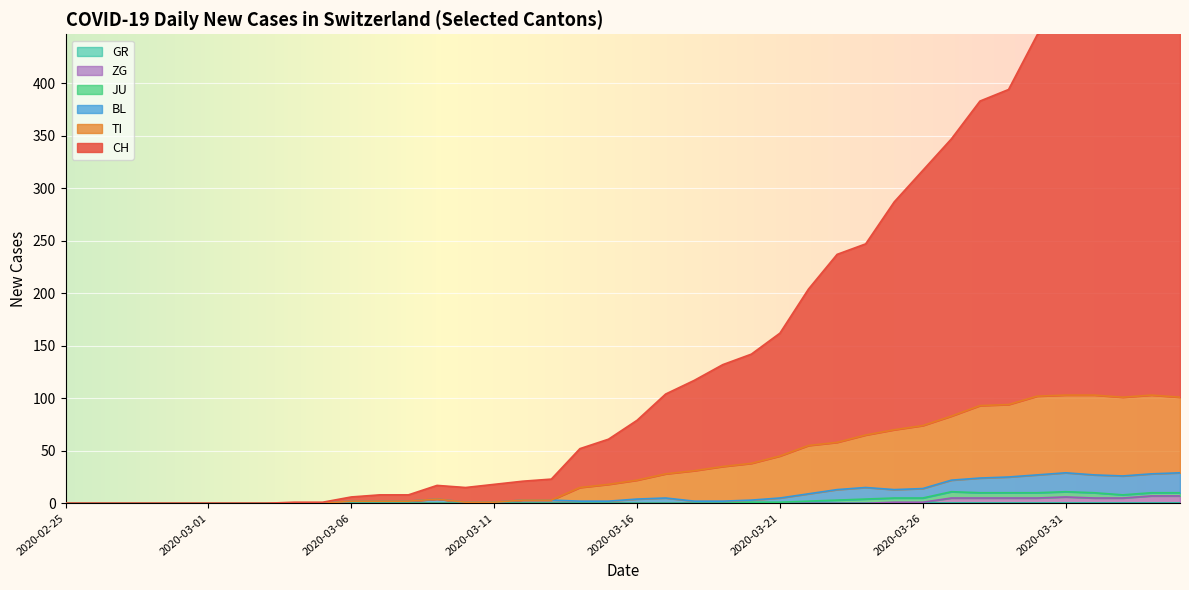

What is the average value of the ZG series?

1